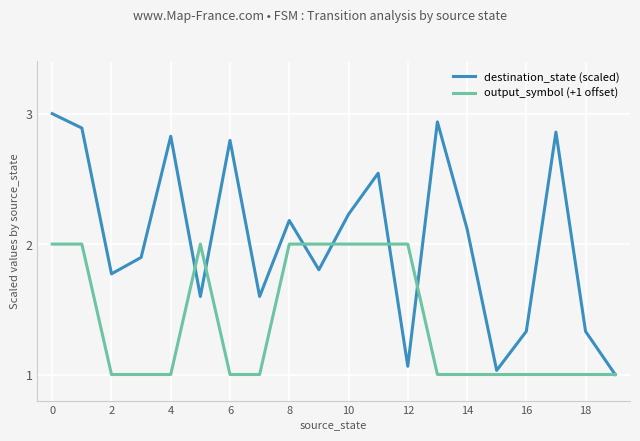

Which series has the largest total across all categories?

destination_state (scaled)